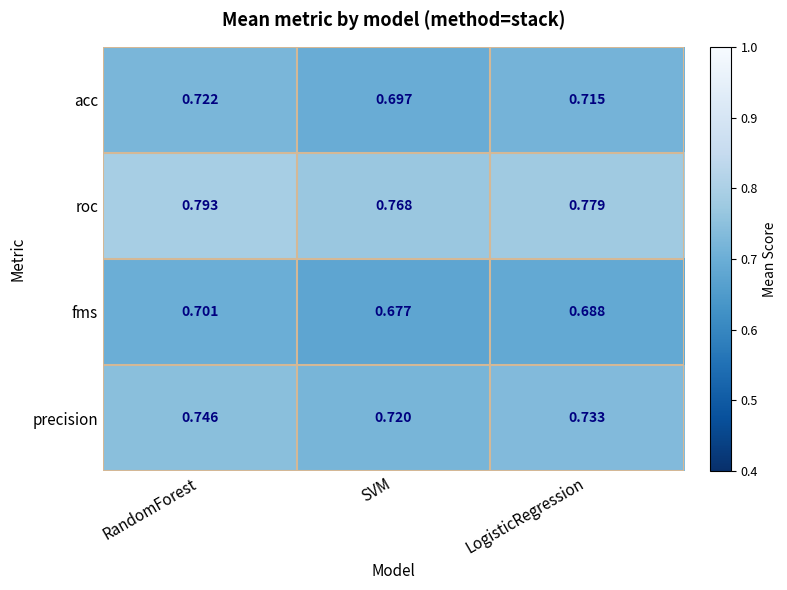

List the series in order of their overall mean, lowest first.

fms, acc, precision, roc